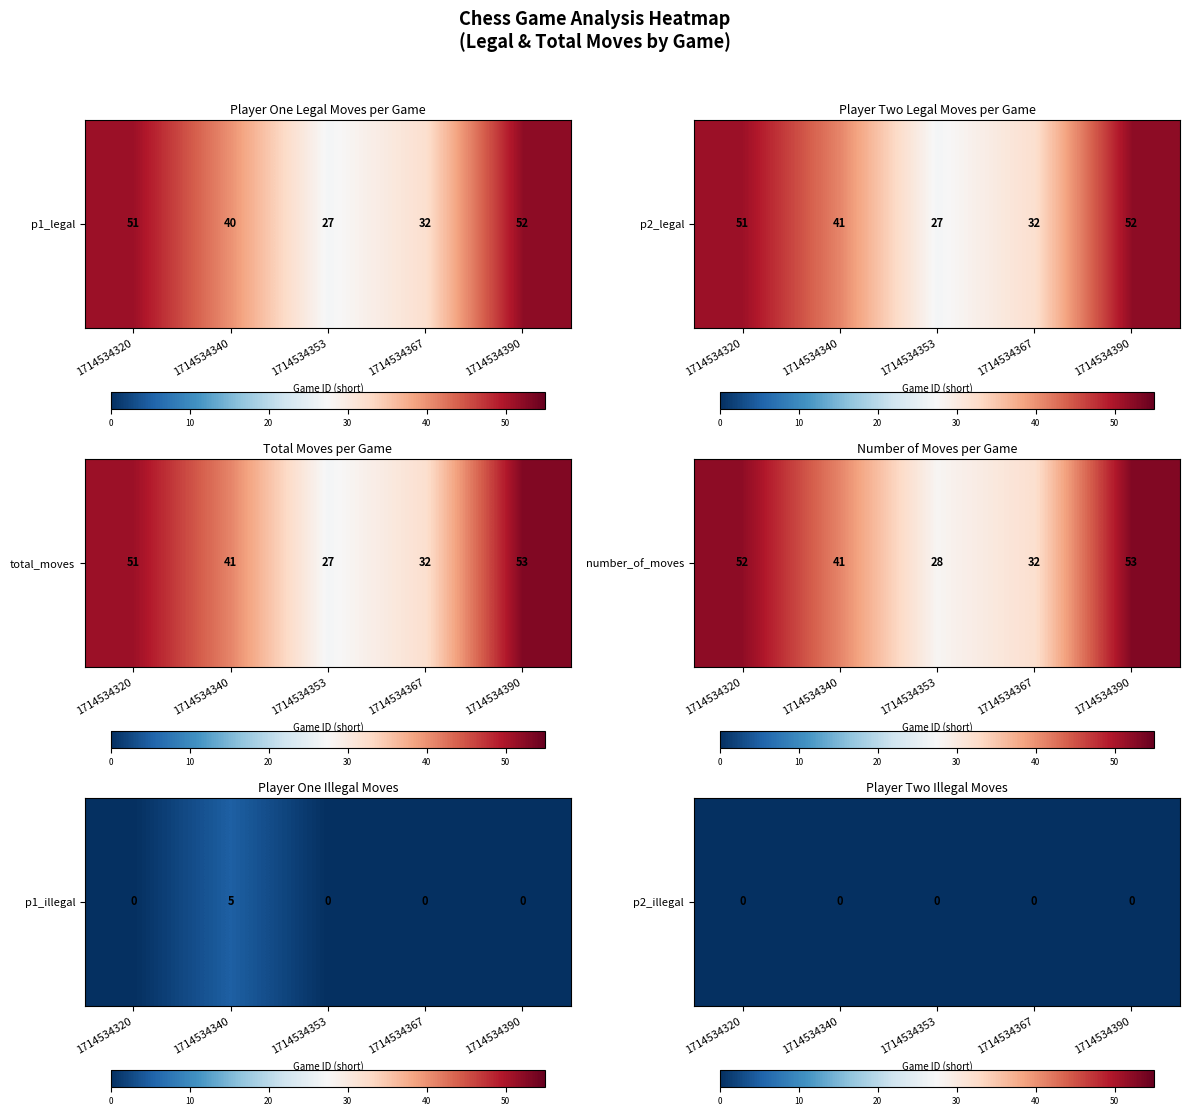

What is the sum of all Game 4 values?

204